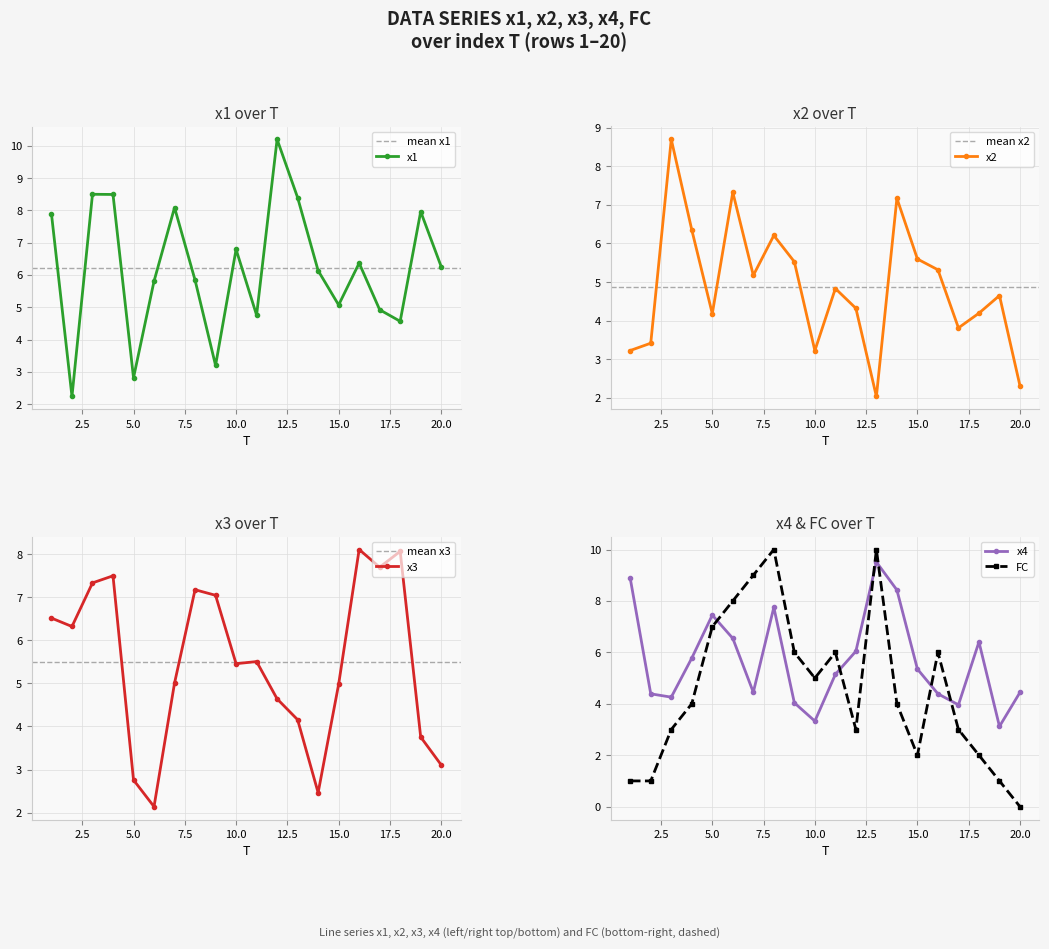

What is the greatest value displayed?

10.2